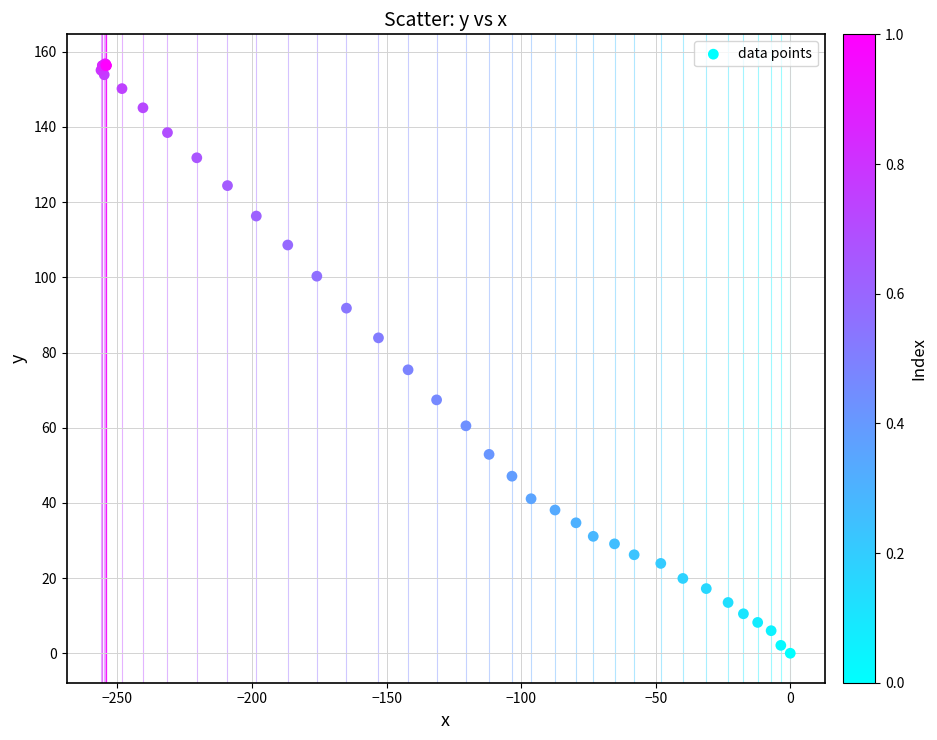

What Y value in the scatter plot is closest to 78?

75.4